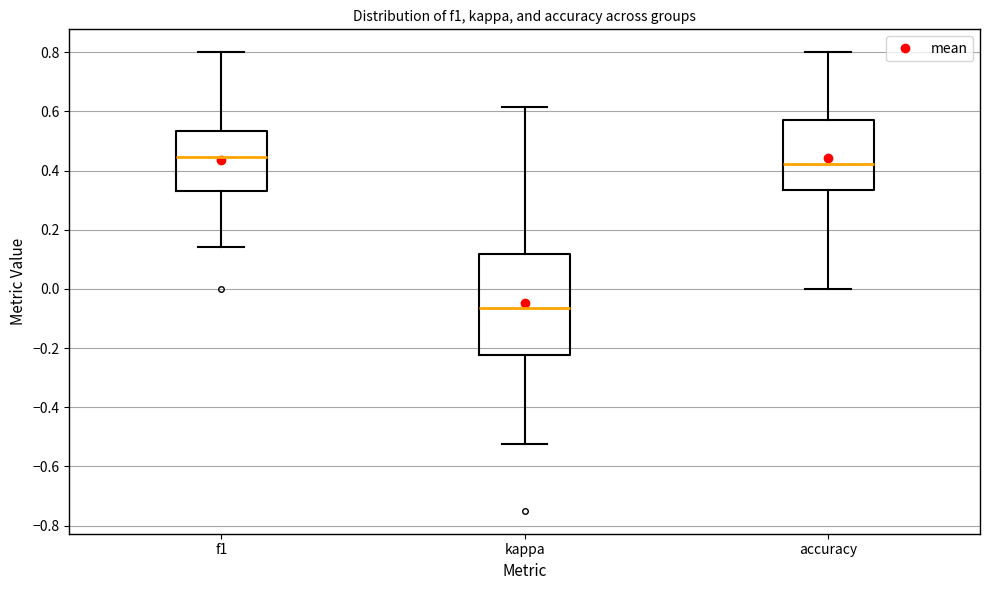

Which box is the tallest, from its lower edge to its upper edge?

kappa